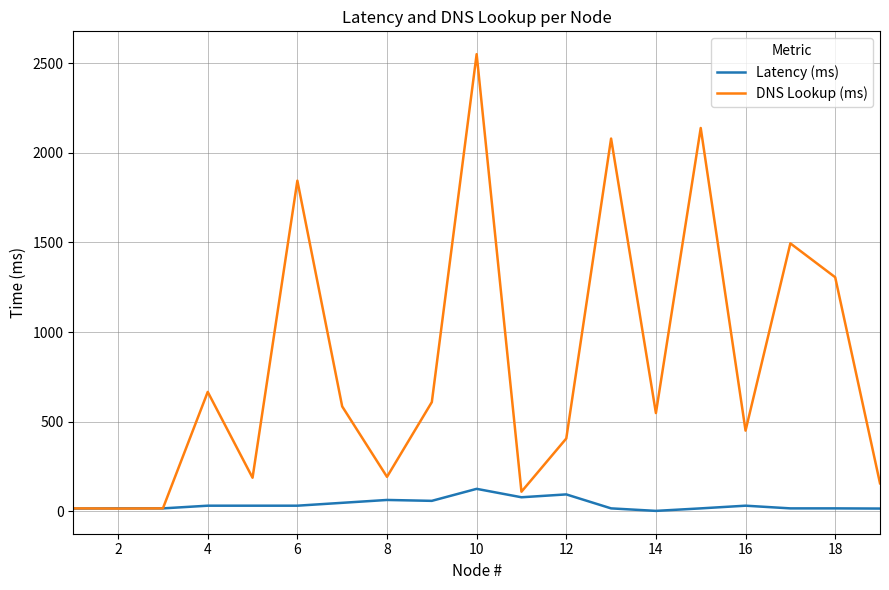

What are all the series names shown in the legend?

Latency (ms), DNS Lookup (ms)